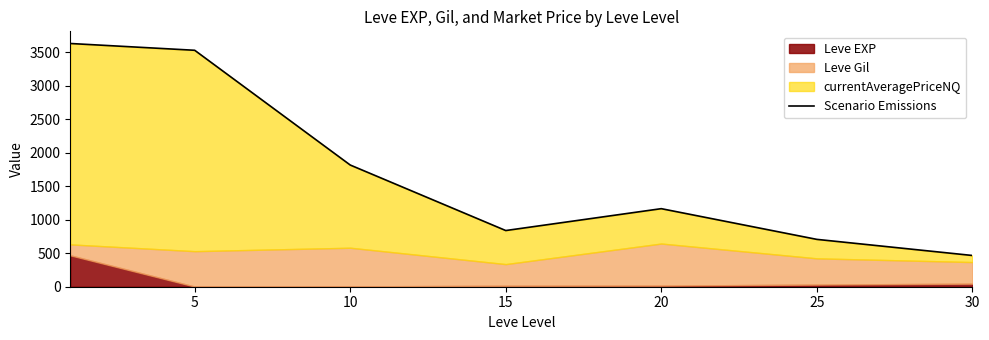

Where is the first local minimum?

15